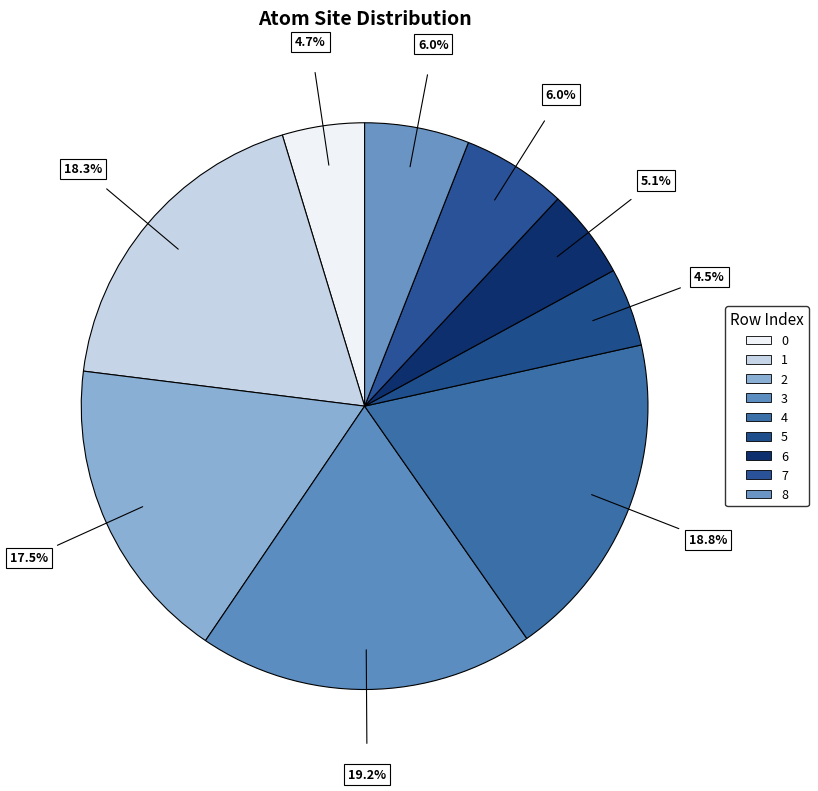

What is the change in value from 2 to 5?

-61